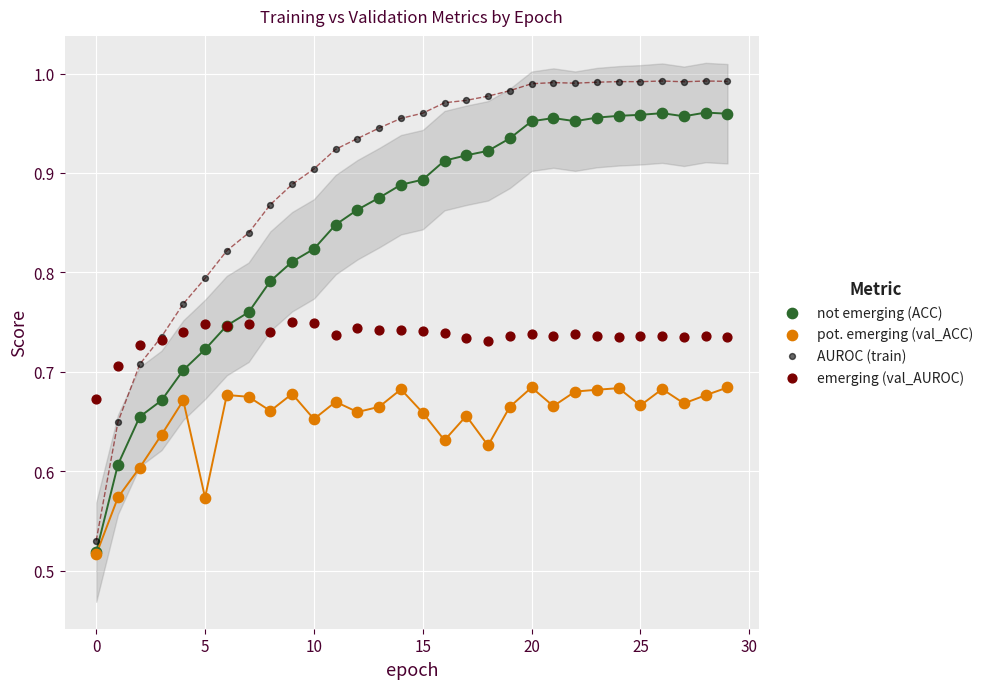

Which series reaches the maximum Y coordinate?

AUROC (train)